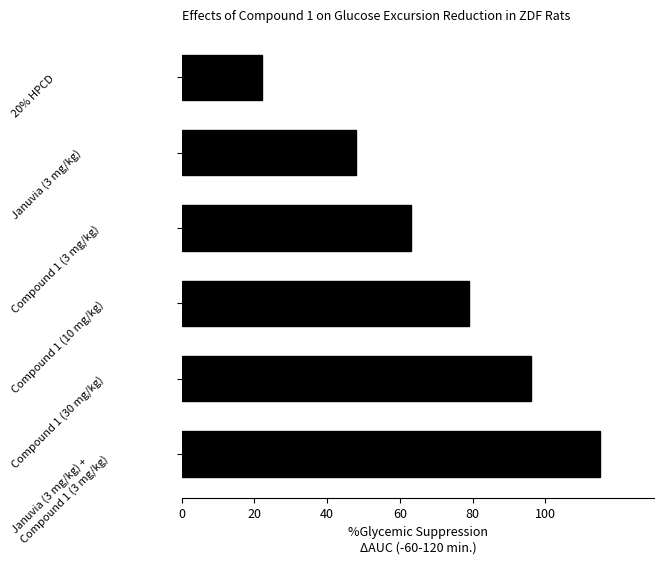

Rank the categories by value from lowest to highest.

20% HPCD, Januvia (3 mg/kg), Compound 1 (3 mg/kg), Compound 1 (10 mg/kg), Compound 1 (30 mg/kg), Januvia (3 mg/kg) +
Compound 1 (3 mg/kg)